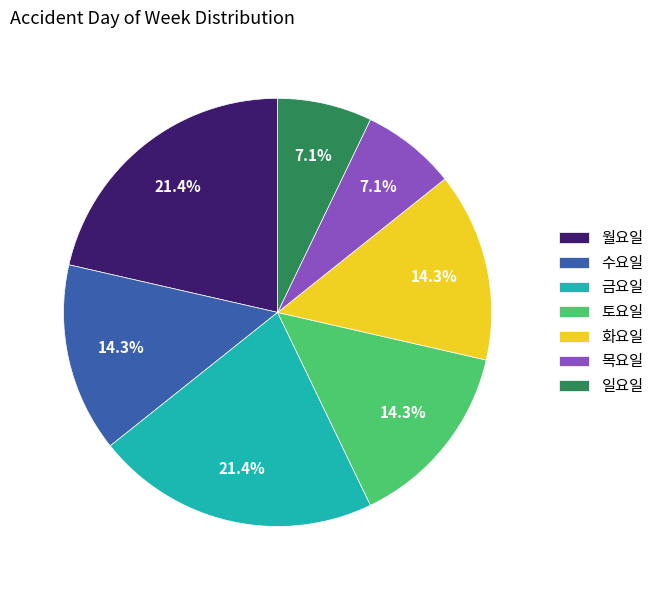

Approximately how many times larger is the value at 토요일 compared to 수요일?

1.0